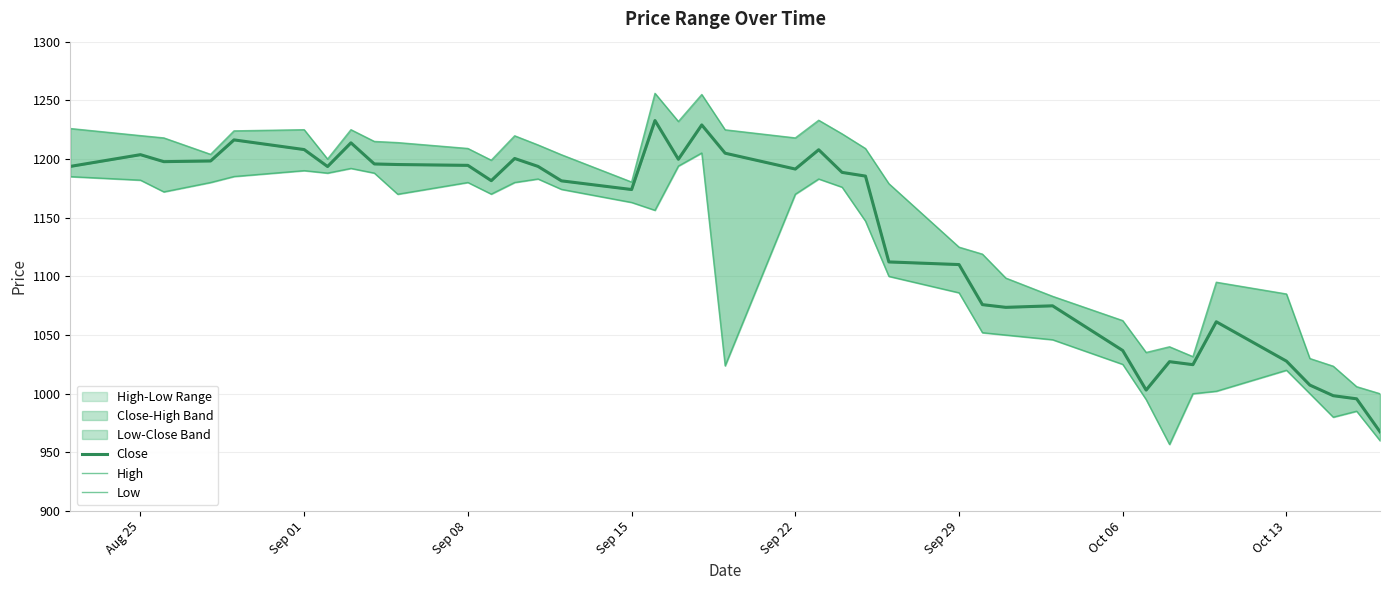

What is the difference between the maximum and minimum values in the Close series?

265.3